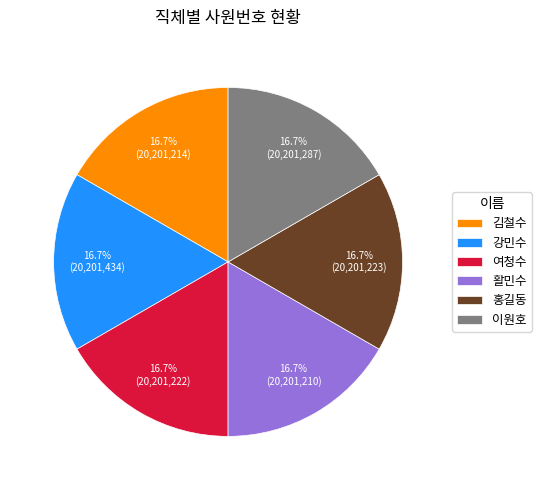

Approximately how many times larger is the value at 강민수 compared to 홍길동?

1.0